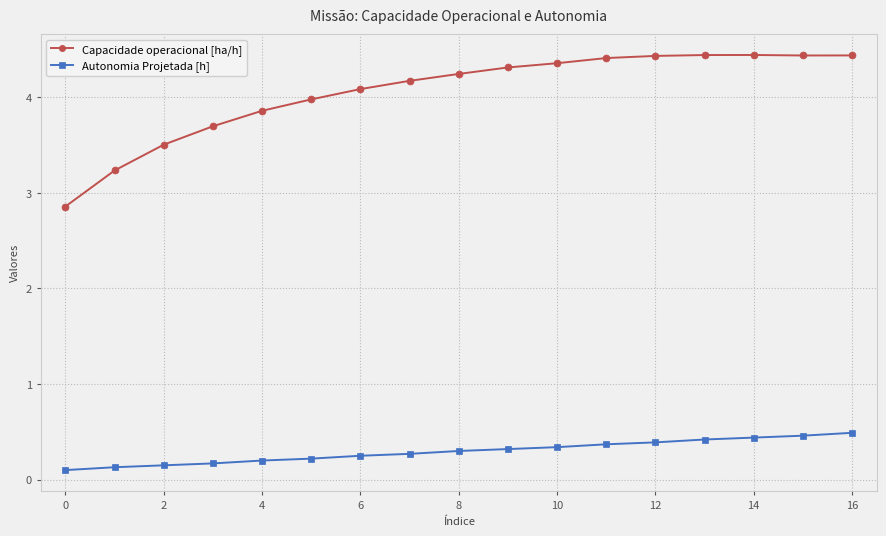

True or false: Autonomia Projetada [h] and Capacidade operacional [ha/h] cross at least once.

False